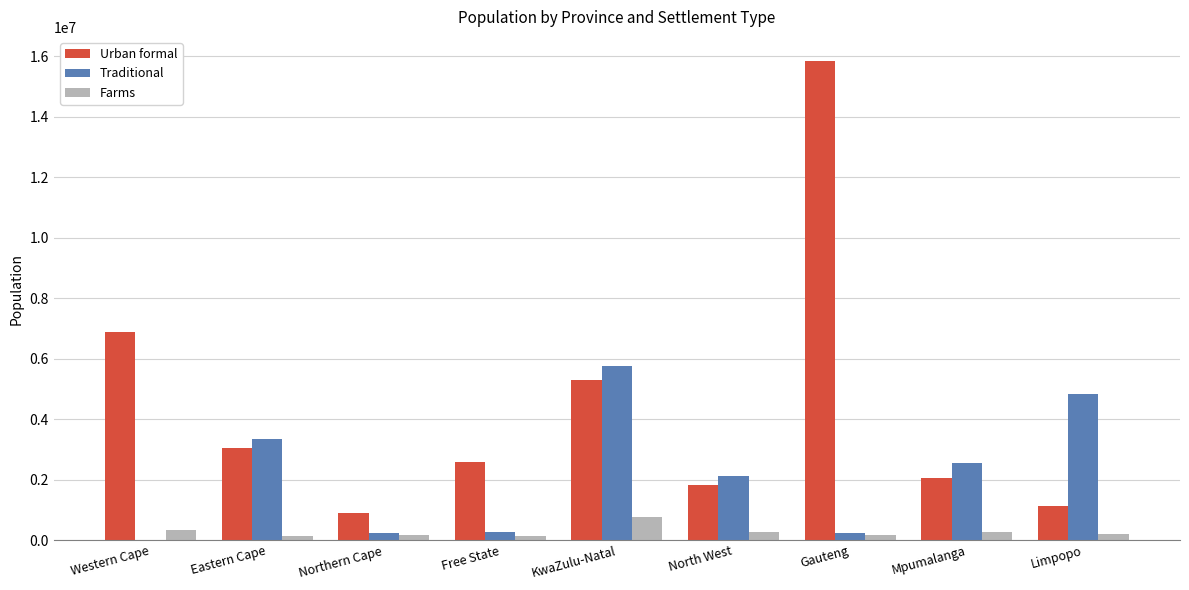

Which category has the highest value in the Urban formal series?

Gauteng